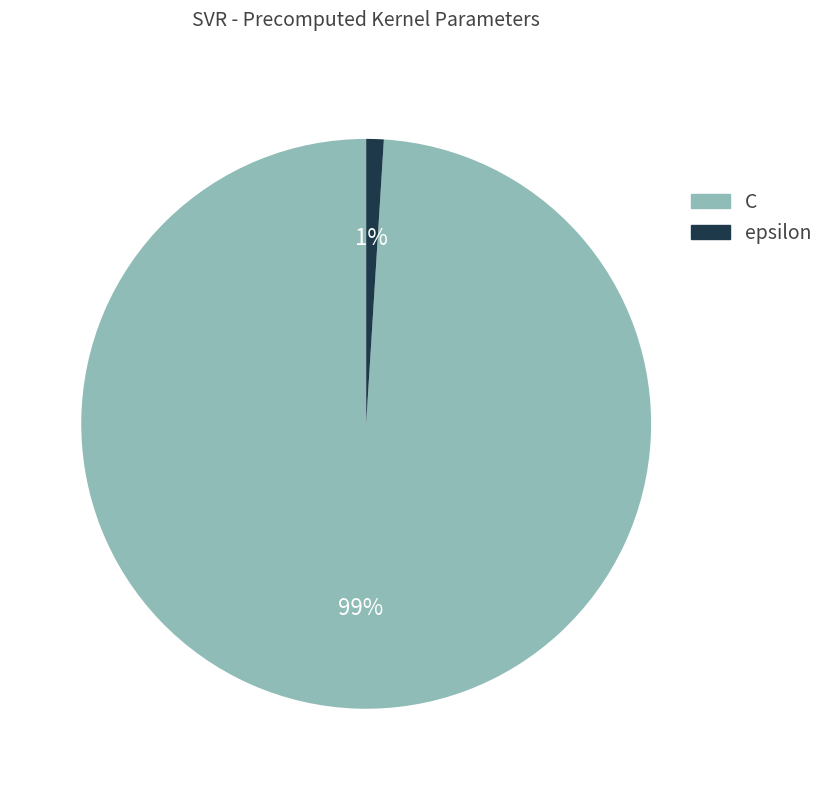

Which slice is the largest?

C